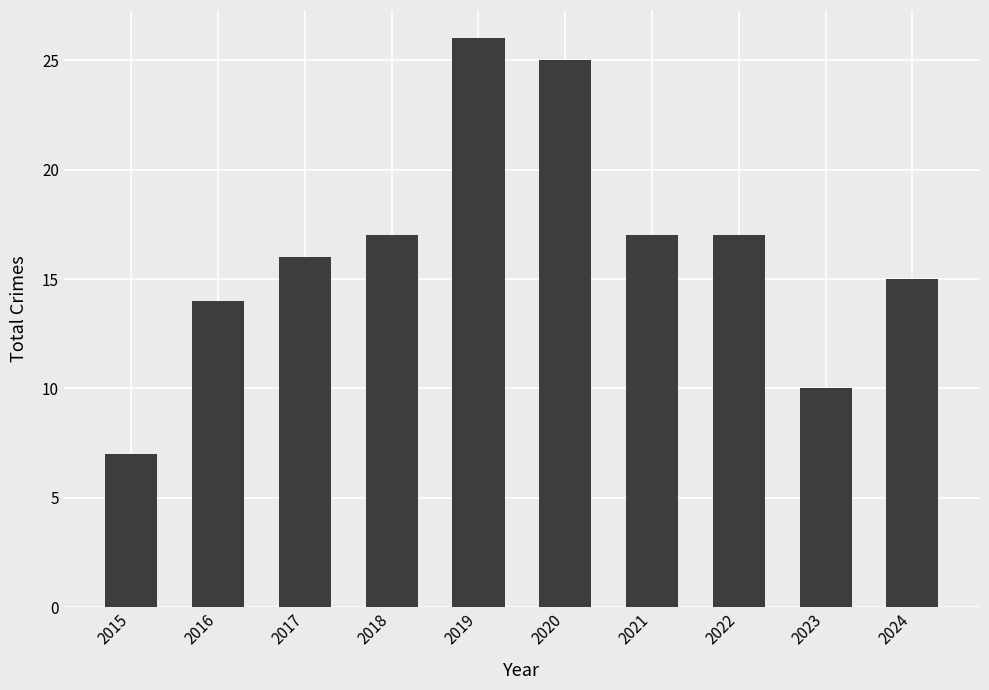

What is the difference between the maximum and minimum values?

19